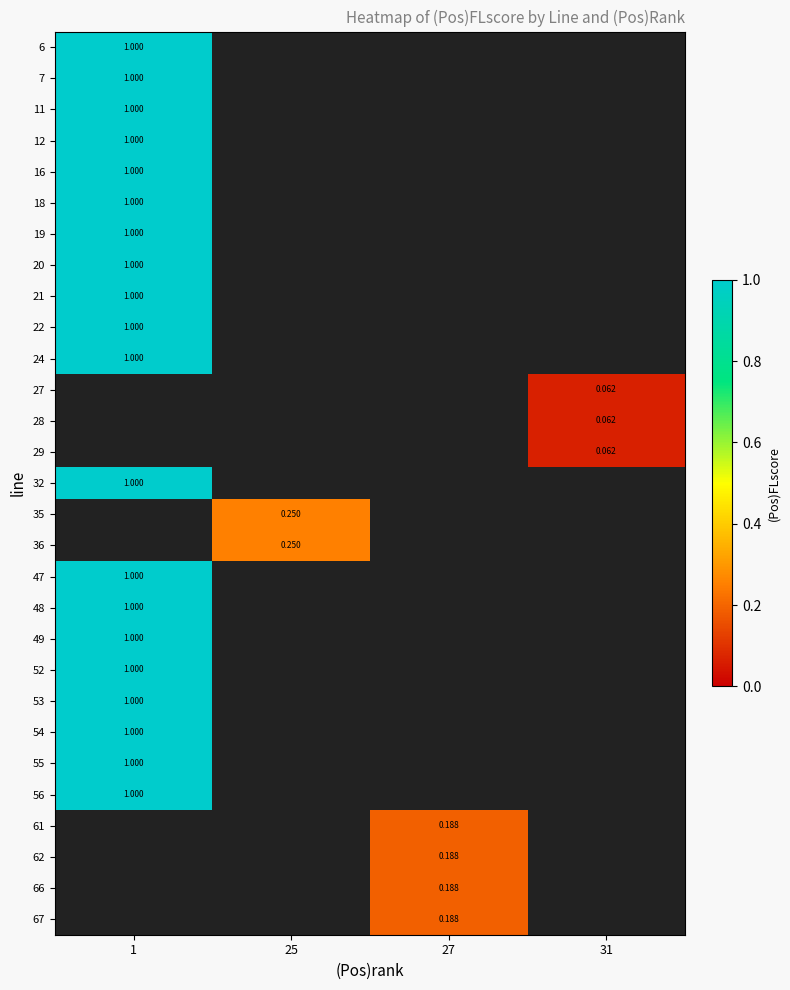

What is the maximum value shown in the chart?

1.0